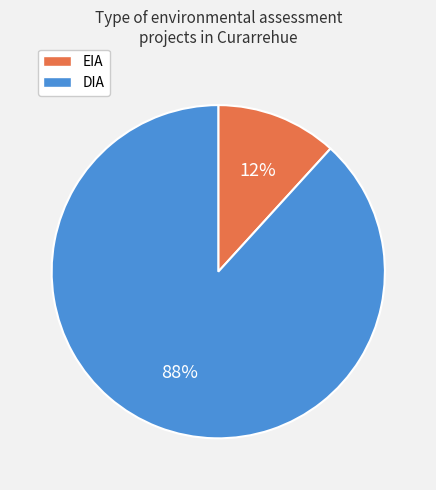

Rank the categories by value from highest to lowest.

DIA, EIA